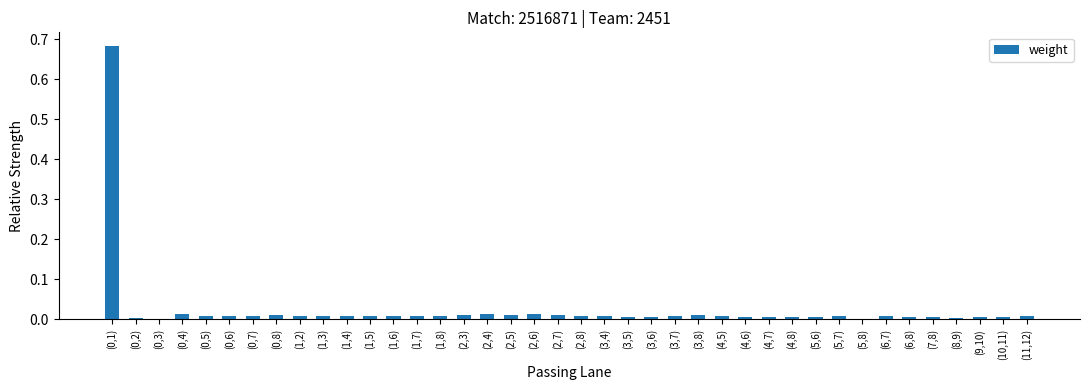

The value at (1,4) is 0.0. True or false?

True